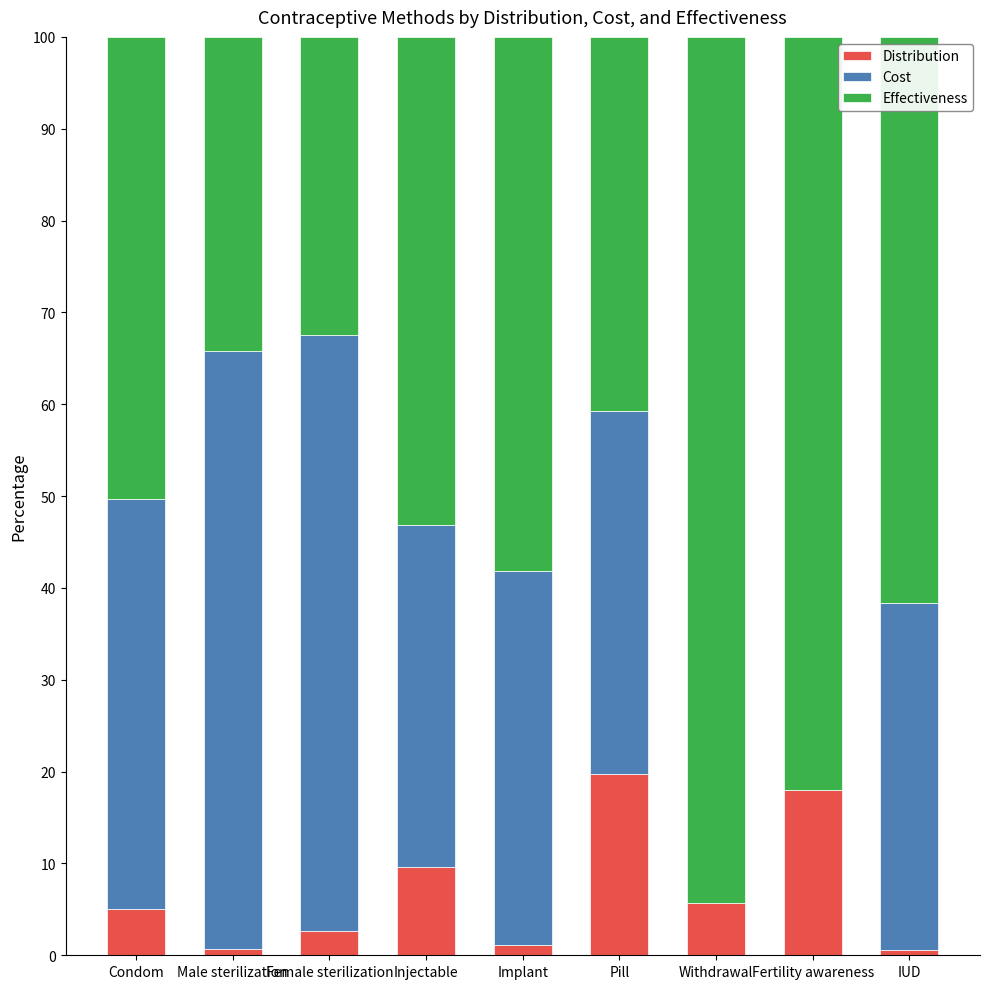

What is the total value across all series at Fertility awareness?

100.0